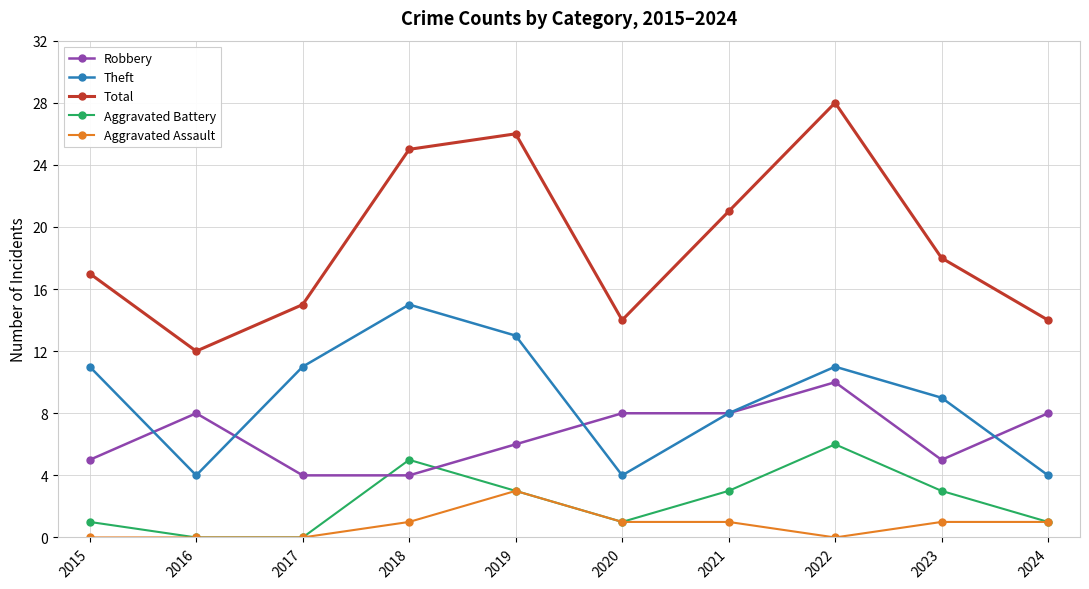

At how many categories does at least one series exceed 3?

10